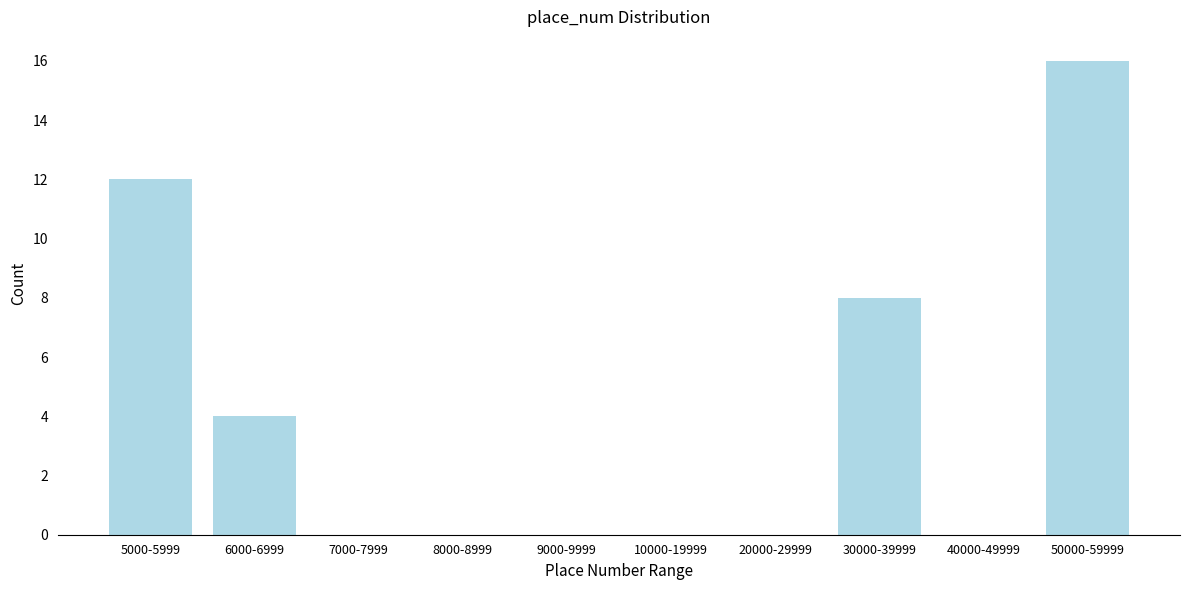

Reading left to right, what are all the values shown in this chart?

5000-5999=12	6000-6999=4	7000-7999=0	8000-8999=0	9000-9999=0	10000-19999=0	20000-29999=0	30000-39999=8	40000-49999=0	50000-59999=16